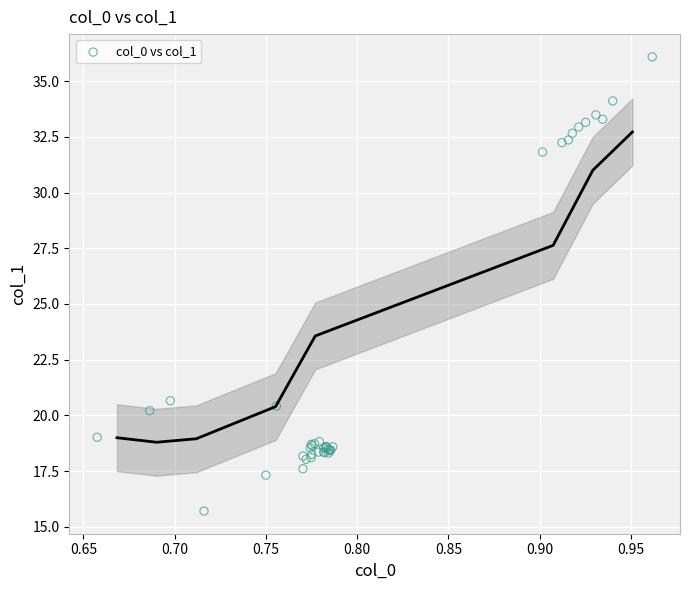

What Y value in the scatter plot is closest to 25?

20.7